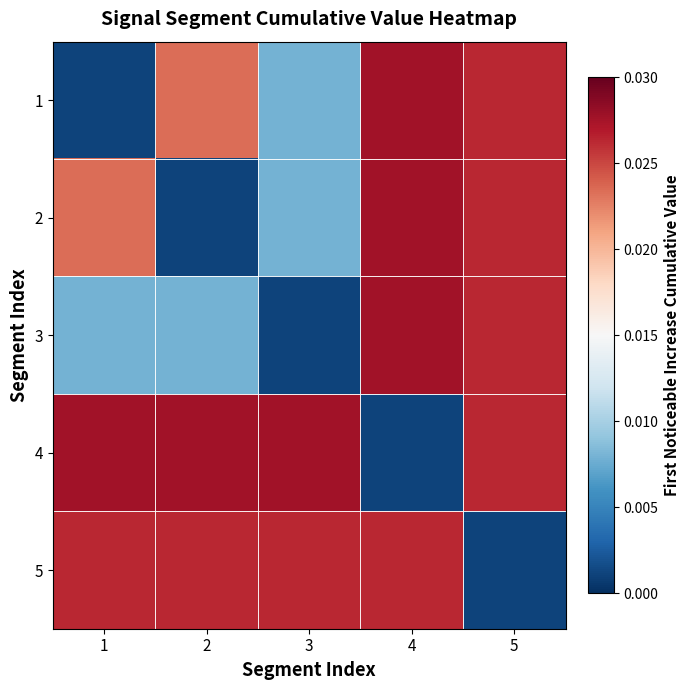

How many distinct data groups are displayed?

5